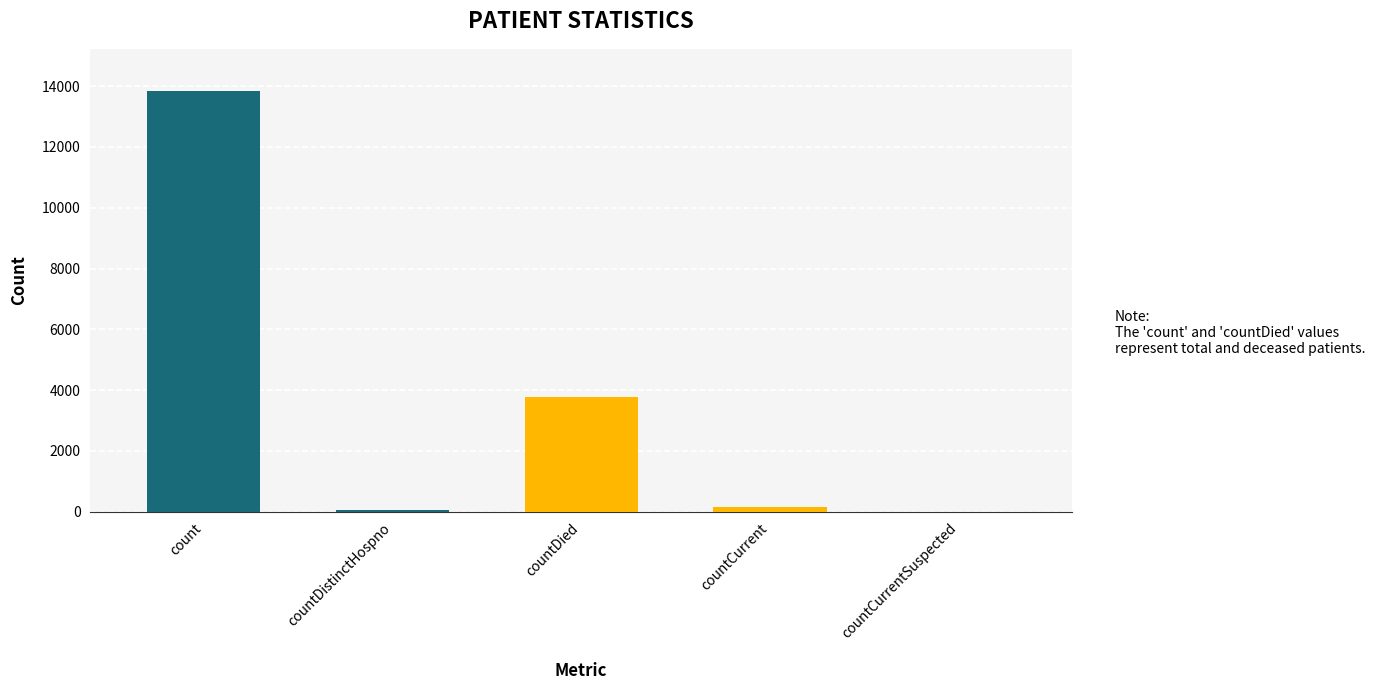

Reading left to right, what are all the values shown in this chart?

13845	65	3789	150	0